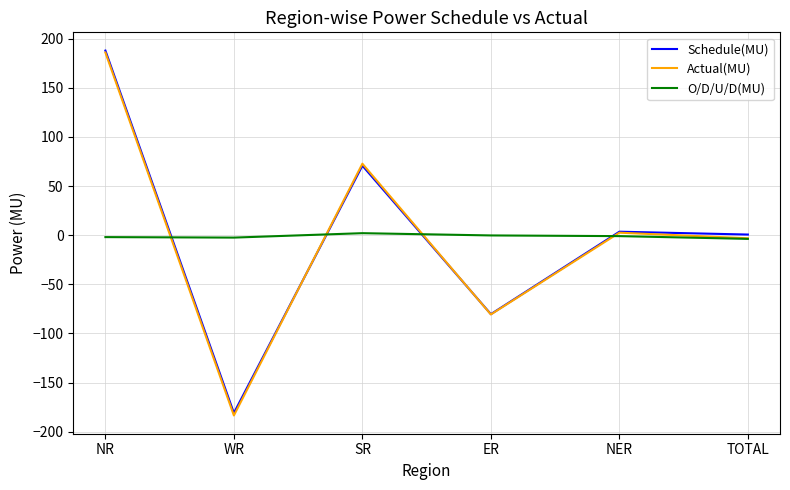

How many lines are shown in the chart?

3